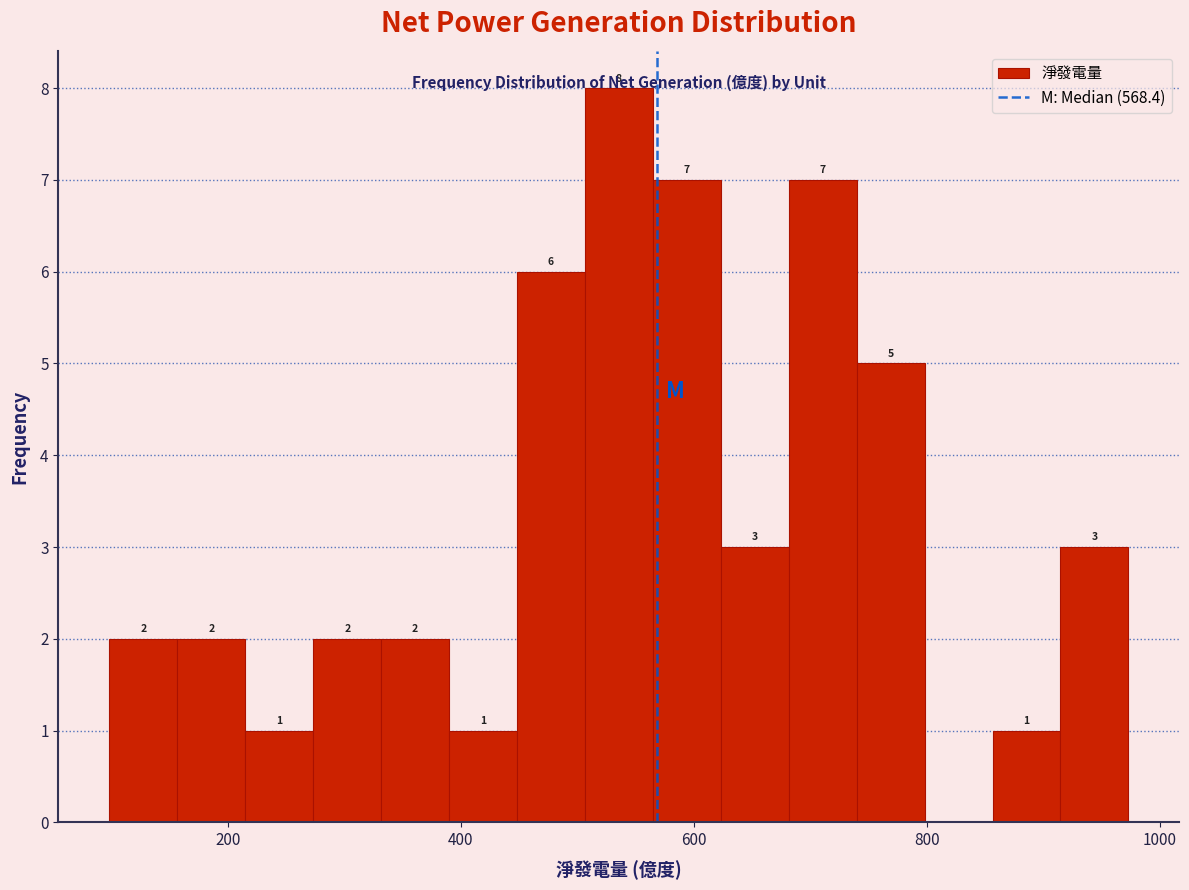

Read against the x-axis, roughly where is the centre of the tallest bar?

540